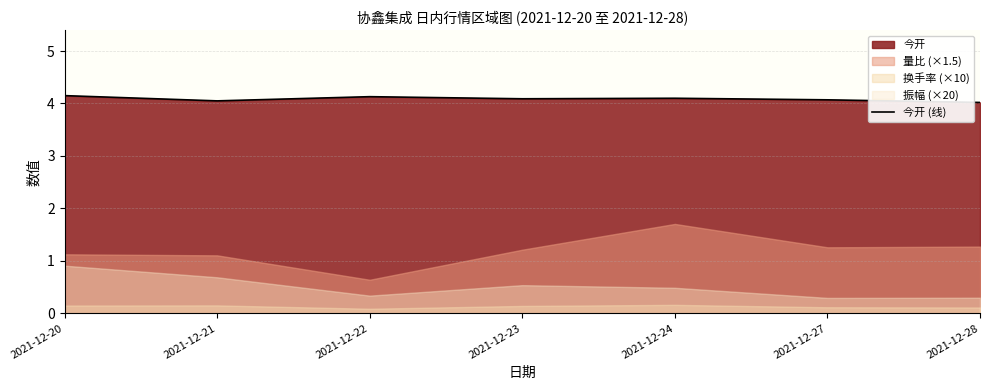

How many lines are shown in the chart?

1